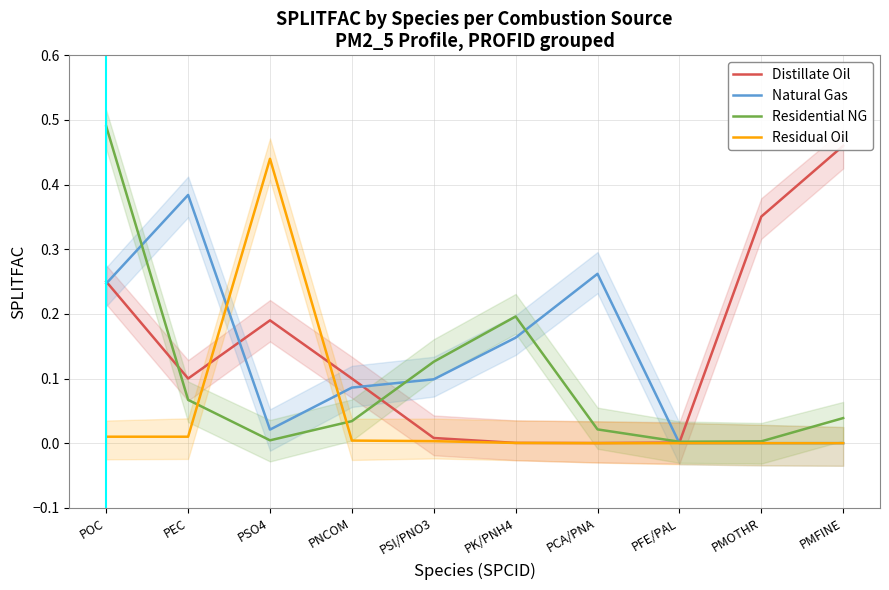

What is the highest value of the Natural Gas series?

0.4